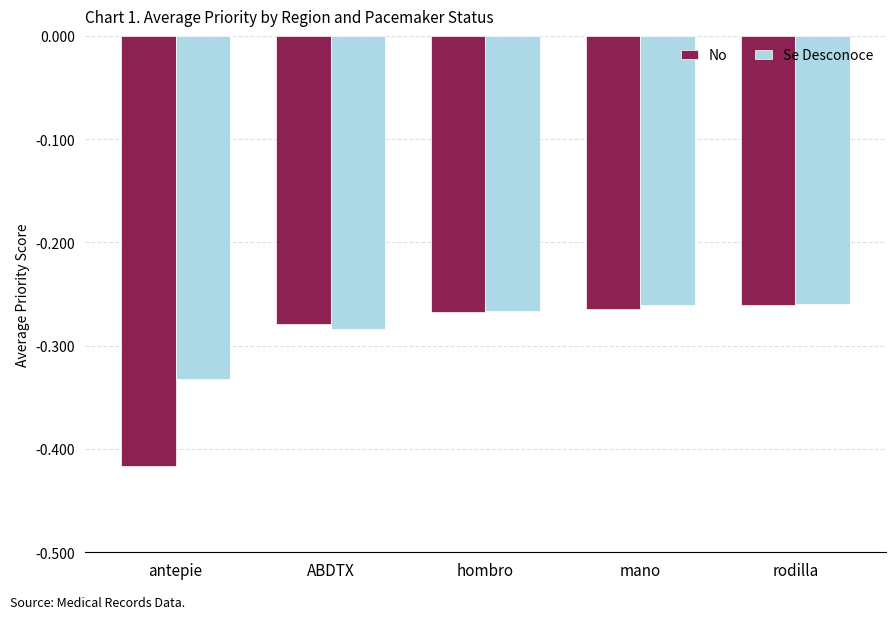

What is the total value across all series at ABDTX?

-0.6